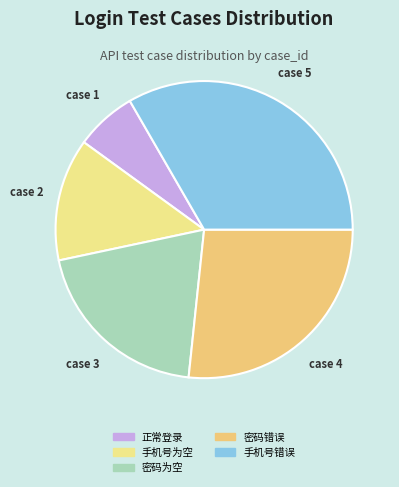

The 密码为空 slice represents 14% of the pie. True or false?

False